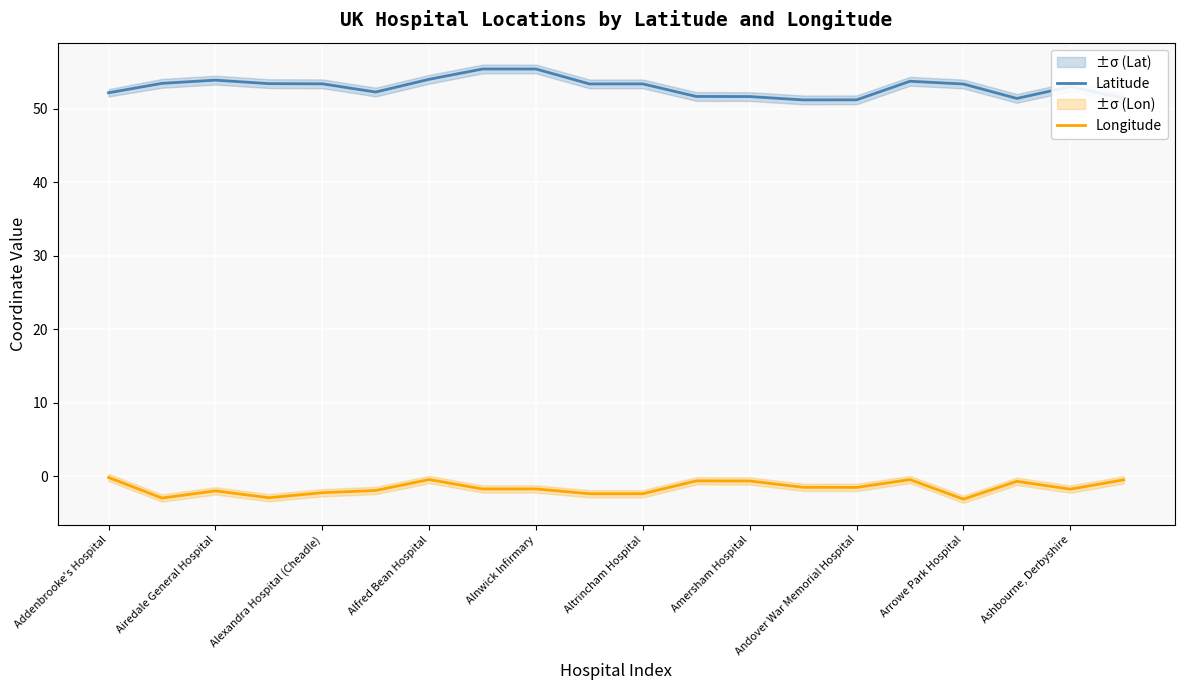

True or false: Latitude has a value of 29.7 at Alfred Bean Hospital.

False